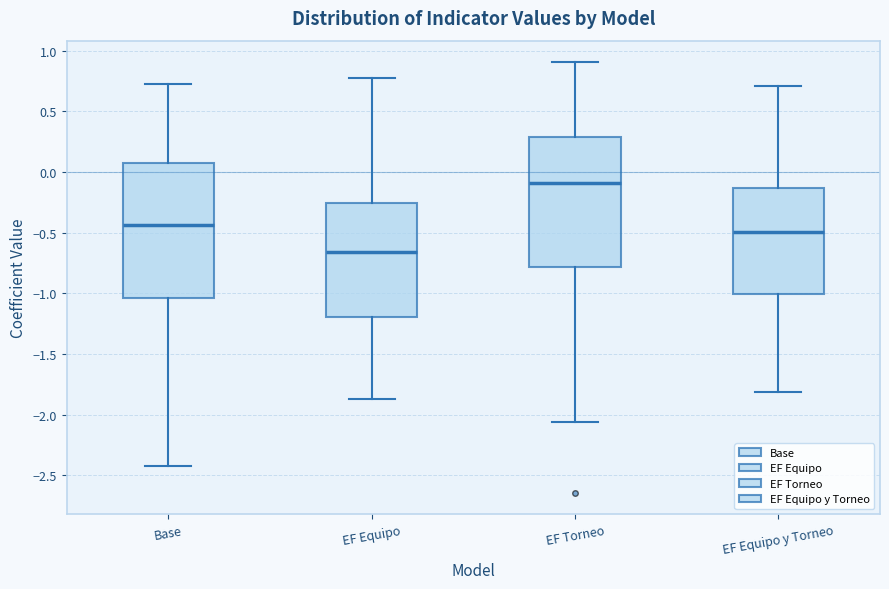

Reading left to right, read every box against the y-axis: the position of its median line, the range the box covers, and the ends of its whiskers. The values are not printed on the chart, so give them approximately, as read against the axis.

Base: median -0.45, box -1.05 to 0.05, whiskers -2.40 to 0.70
EF Equipo: median -0.65, box -1.20 to -0.25, whiskers -1.85 to 0.80
EF Torneo: median -0.10, box -0.80 to 0.30, whiskers -2.05 to 0.90
EF Equipo y Torneo: median -0.50, box -1.00 to -0.15, whiskers -1.80 to 0.70